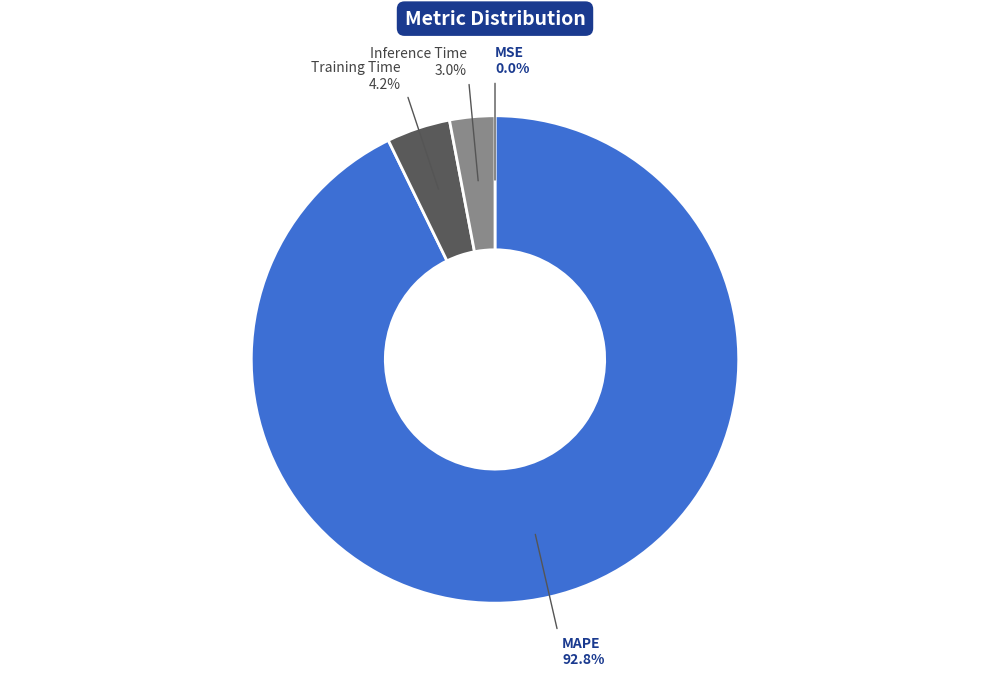

Between Training Time and Inference Time, which is larger?

Training Time